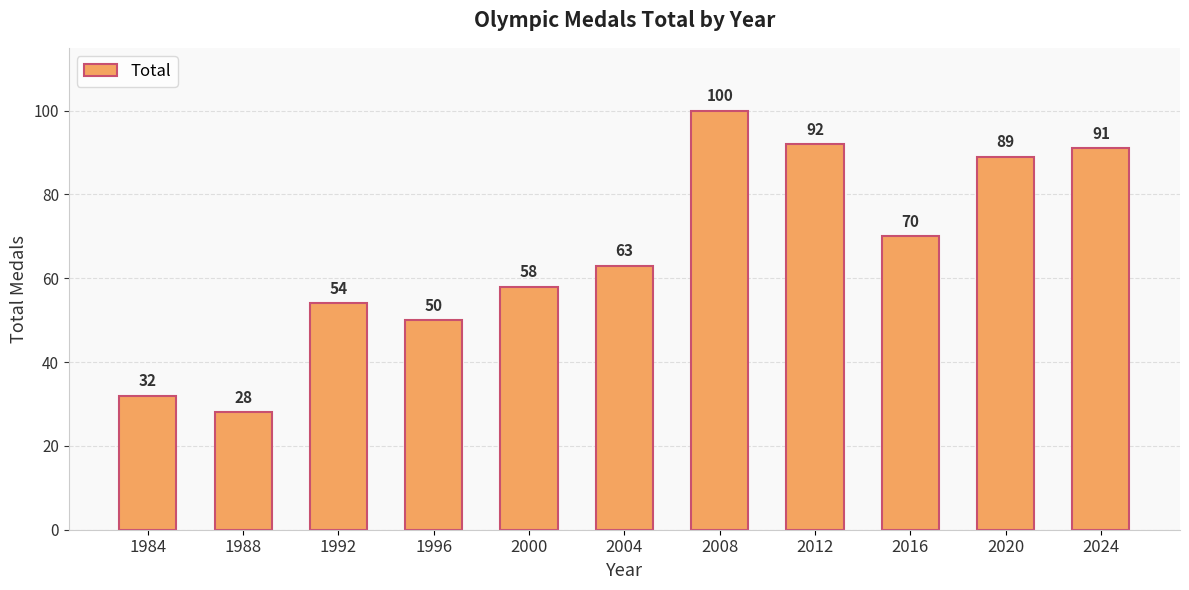

What is the difference between the maximum and second lowest values?

68